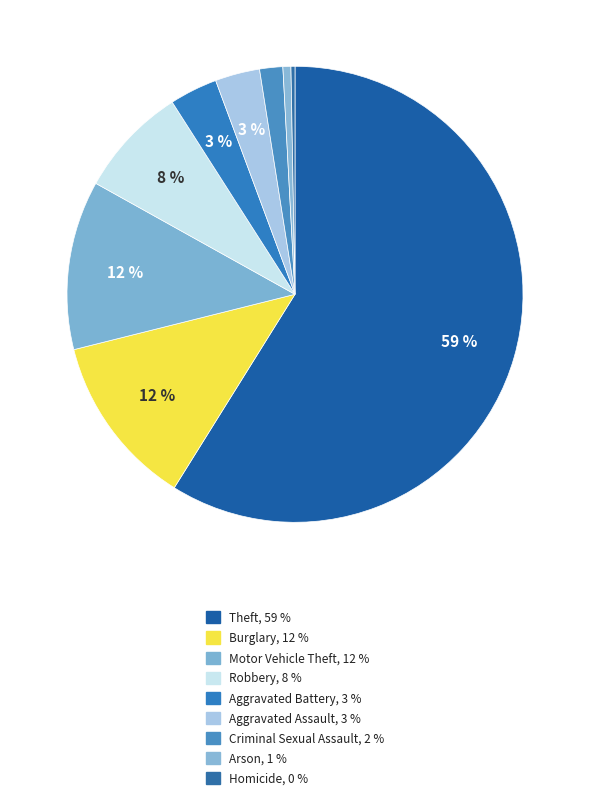

How many slices are in this pie chart?

9